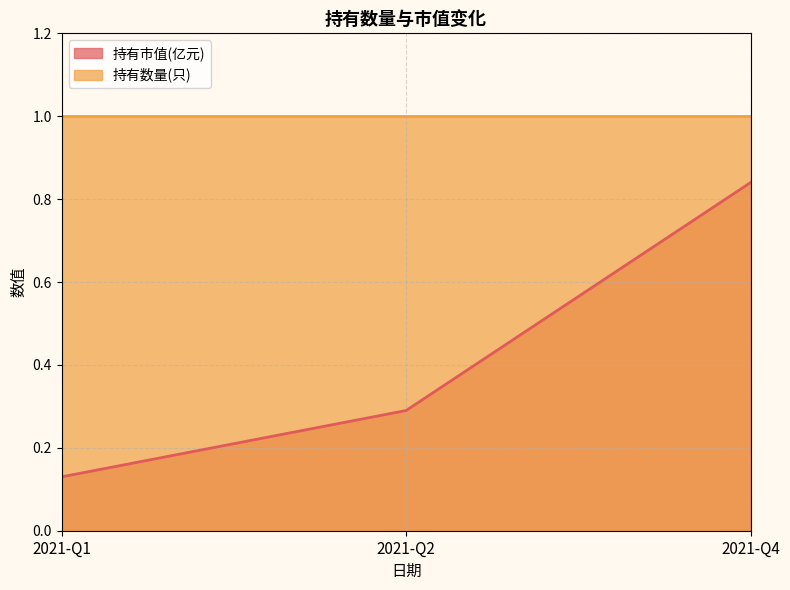

Which category has the lowest value across all series?

2021-Q1